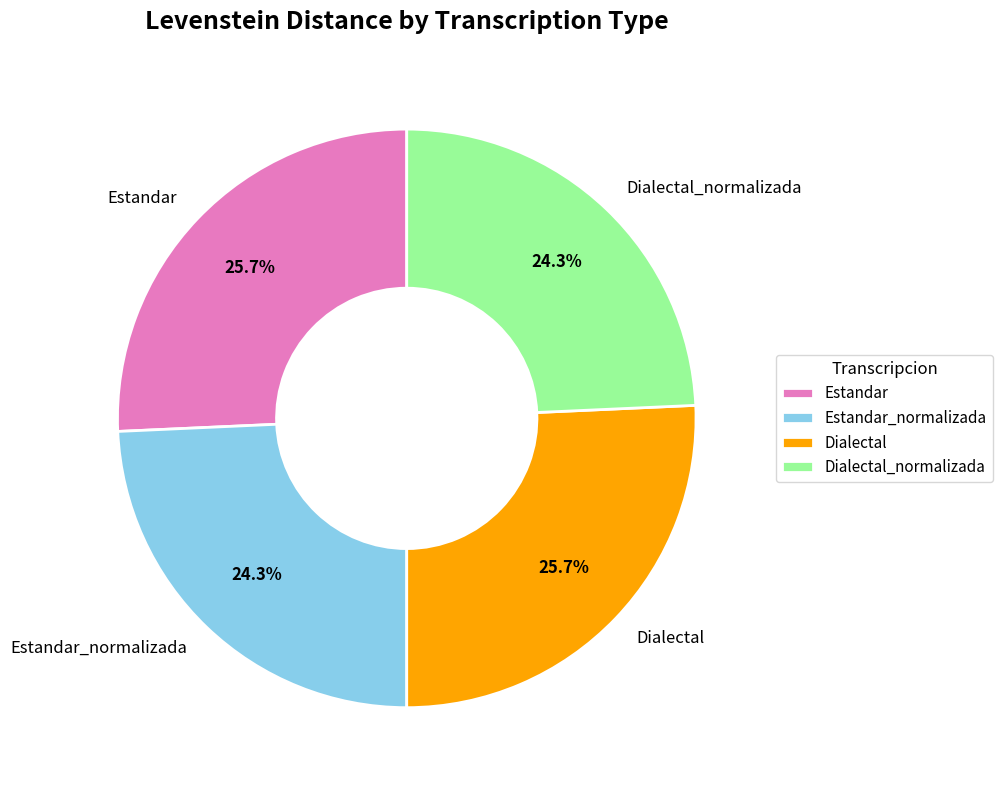

What portion of the pie excludes Dialectal_normalizada?

75.7%